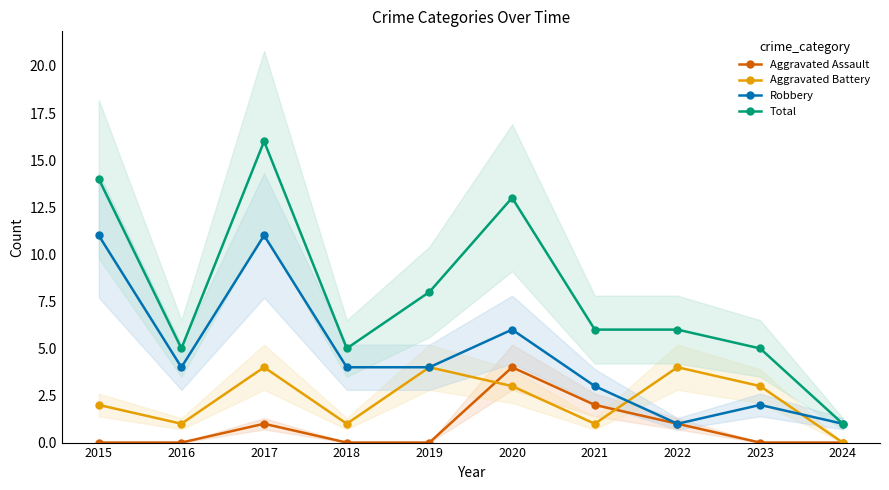

How many distinct data groups are displayed?

4